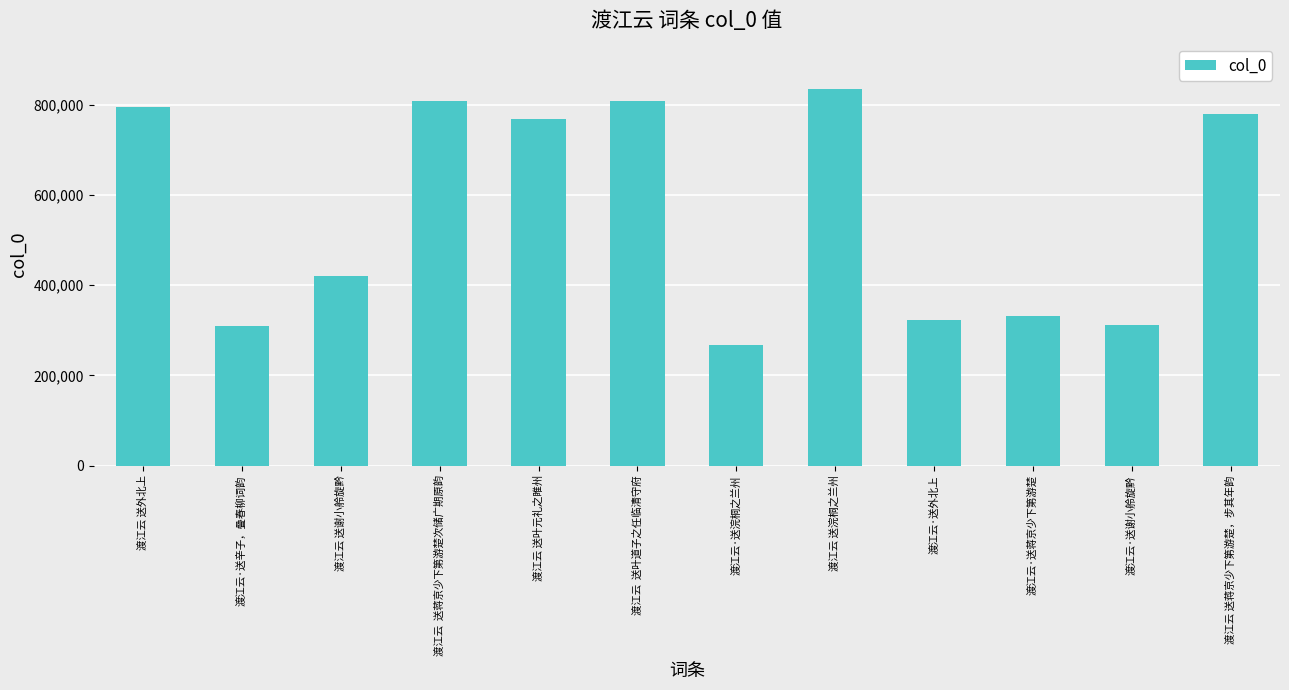

What position from the left is 渡江云 送外北上?

1